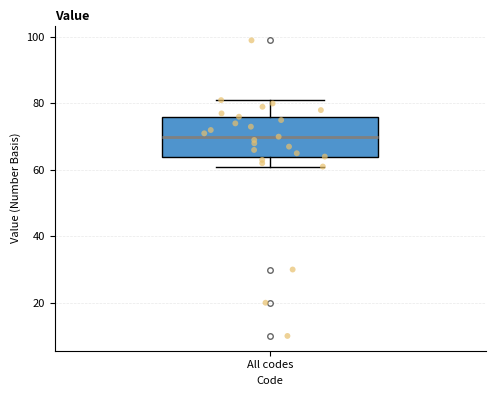

Read this box plot against the y-axis: the position of the median line, the range covered by the box, and the ends of both whiskers. The values are not printed on the chart, so give them approximately, as read against the axis.

median 70, box 64 to 76, whiskers 62 to 82